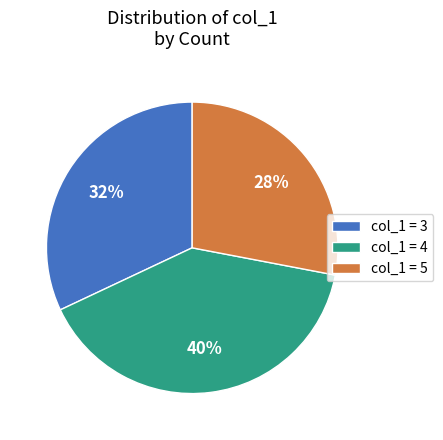

Do col_1 = 3 and col_1 = 4 together represent more than half of the pie?

Yes